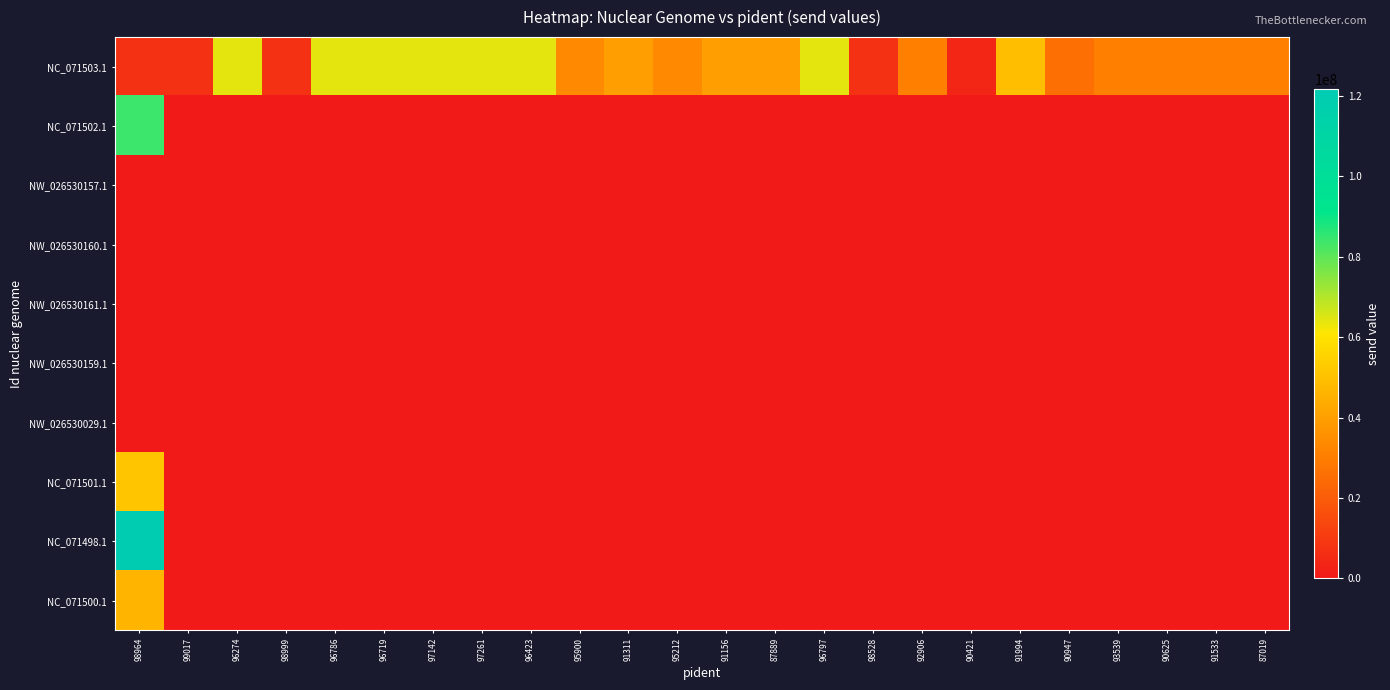

What is the difference between the highest and lowest values at 98964?

121684954